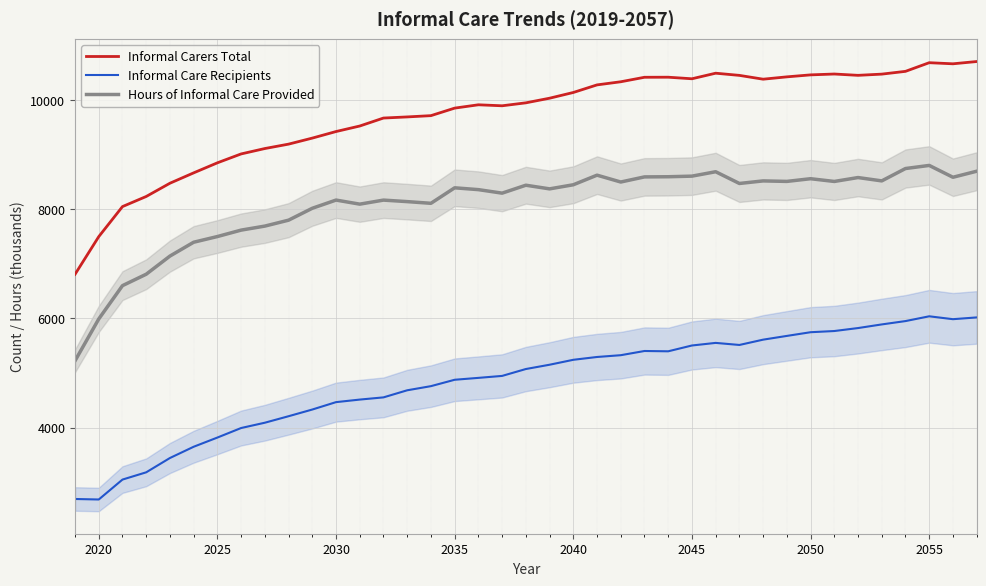

What is the sum of all Hours of Informal Care Provided values?

314858.6